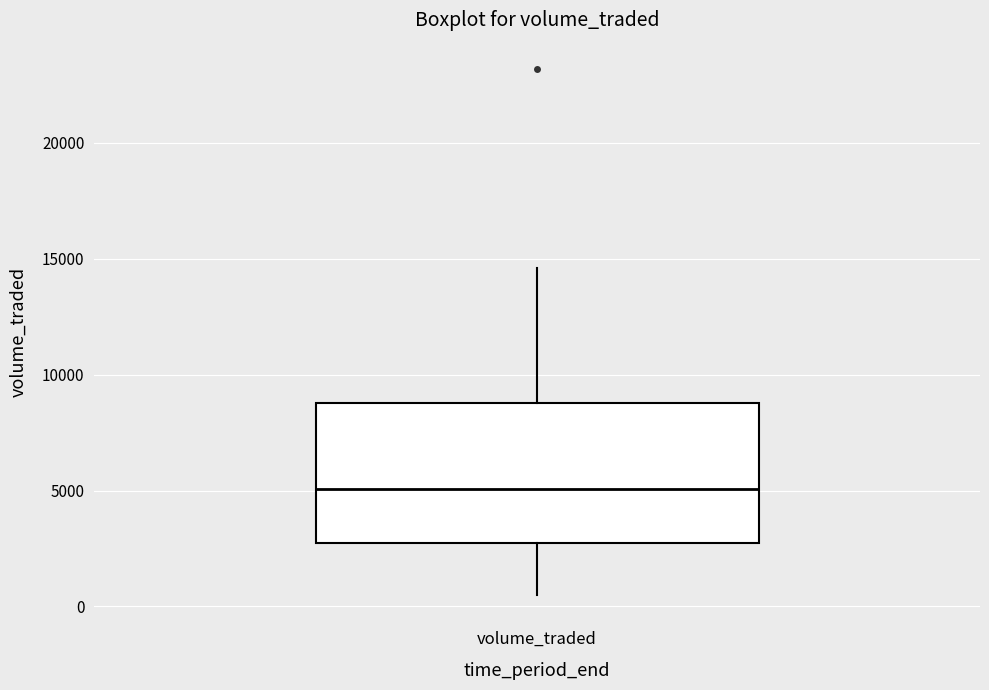

Where is the lower edge of the box for volume_traded on the y-axis? The values are not printed on the chart, so give them approximately, as read against the axis.

3000